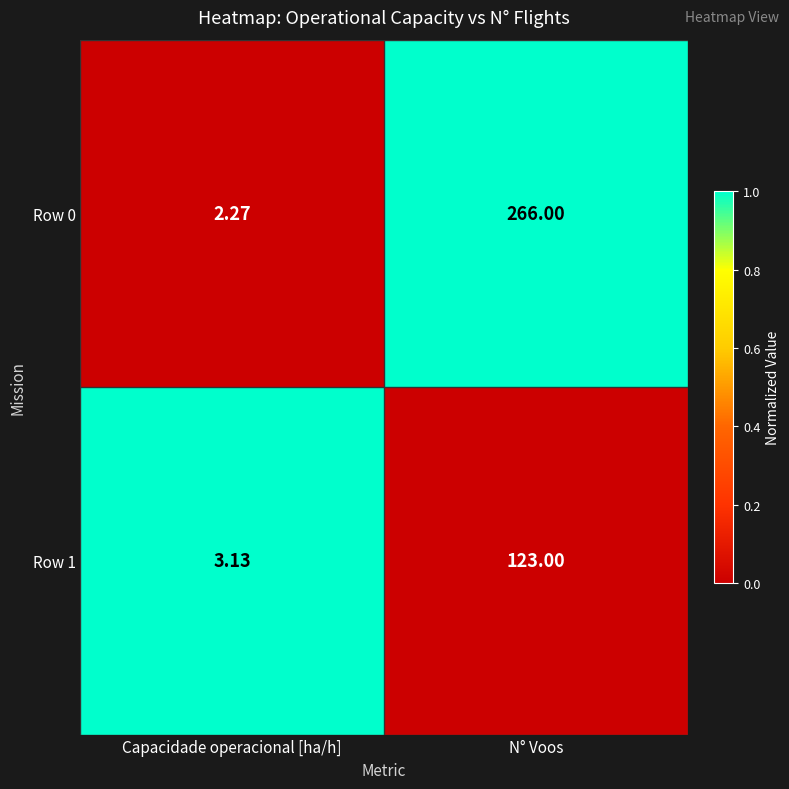

At which label is Row 1 closest to 63?

Capacidade operacional [ha/h]